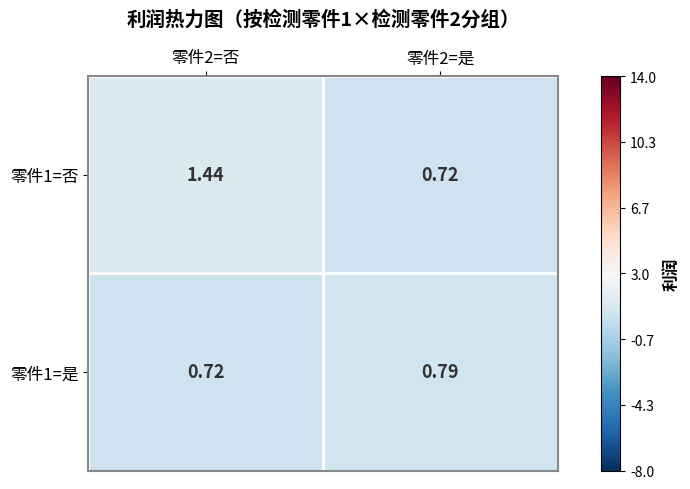

Reading left to right, list all the values displayed in this chart.

零件1=否: 零件2=否=1.4	零件2=是=0.7
零件1=是: 零件2=否=0.7	零件2=是=0.8